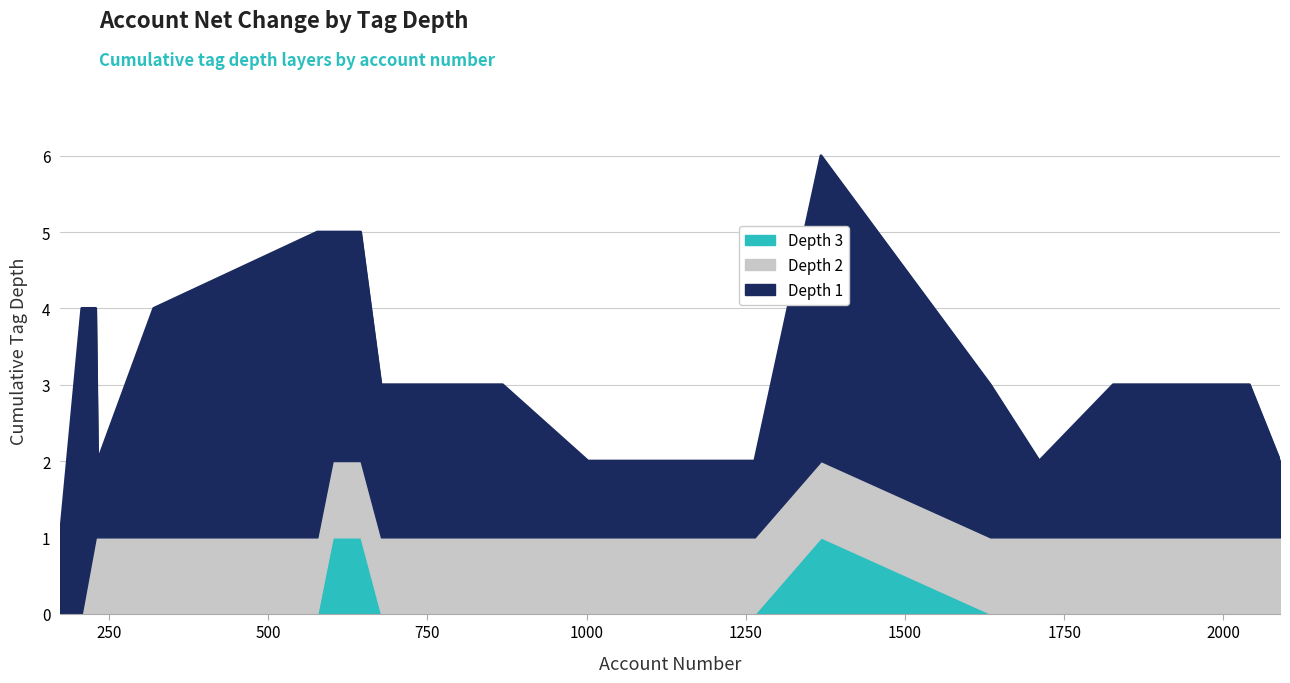

True or false: tag_depth_1 has more than 0 interior local peaks.

True